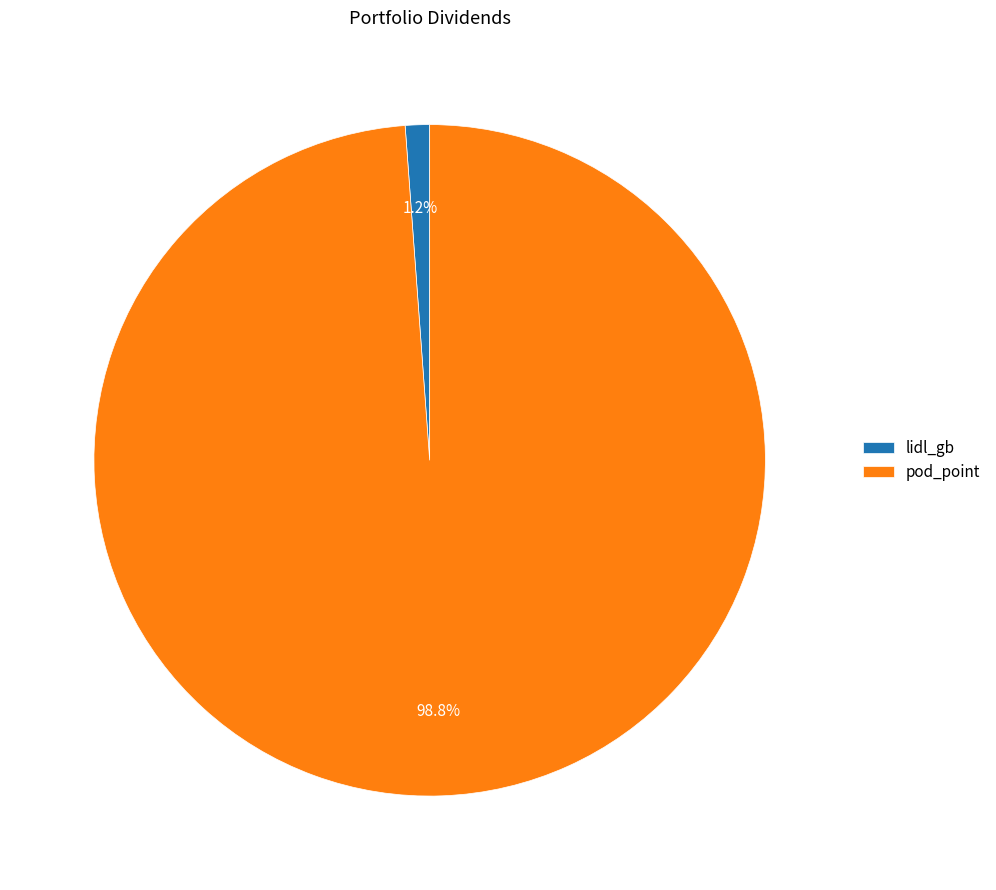

Do lidl_gb and pod_point together represent more than half of the pie?

Yes